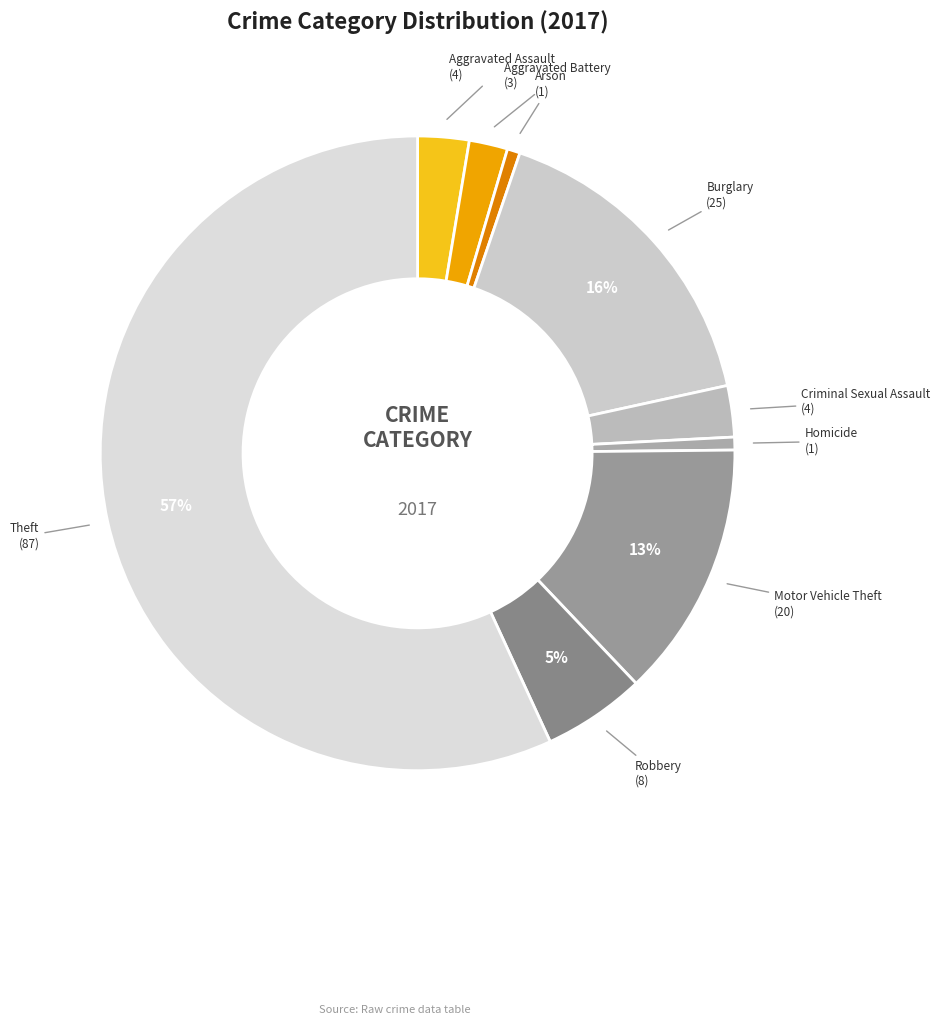

Rank the categories by value from highest to lowest.

Theft, Burglary, Motor Vehicle Theft, Robbery, Aggravated Assault, Criminal Sexual Assault, Aggravated Battery, Arson, Homicide